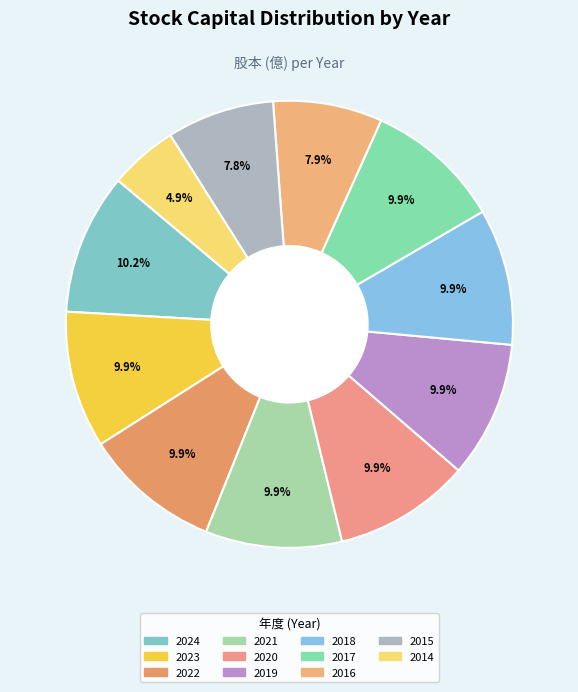

The 2017 slice represents 1% of the pie. True or false?

False